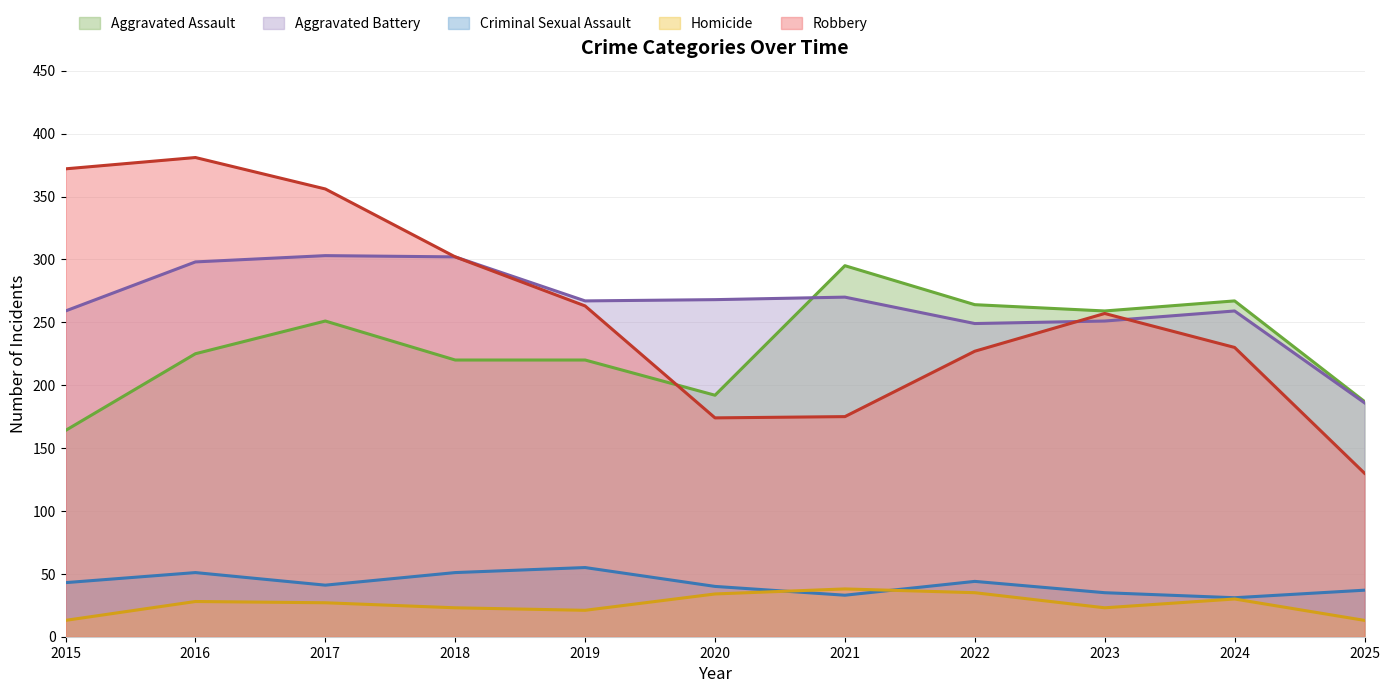

Reading left to right, what are all the values shown in this chart?

Aggravated Assault: 164	225	251	220	220	192	295	264	259	267	187
Aggravated Battery: 259	298	303	302	267	268	270	249	251	259	186
Criminal Sexual Assault: 43	51	41	51	55	40	33	44	35	31	37
Homicide: 13	28	27	23	21	34	38	35	23	30	13
Robbery: 372	381	356	302	263	174	175	227	257	230	130